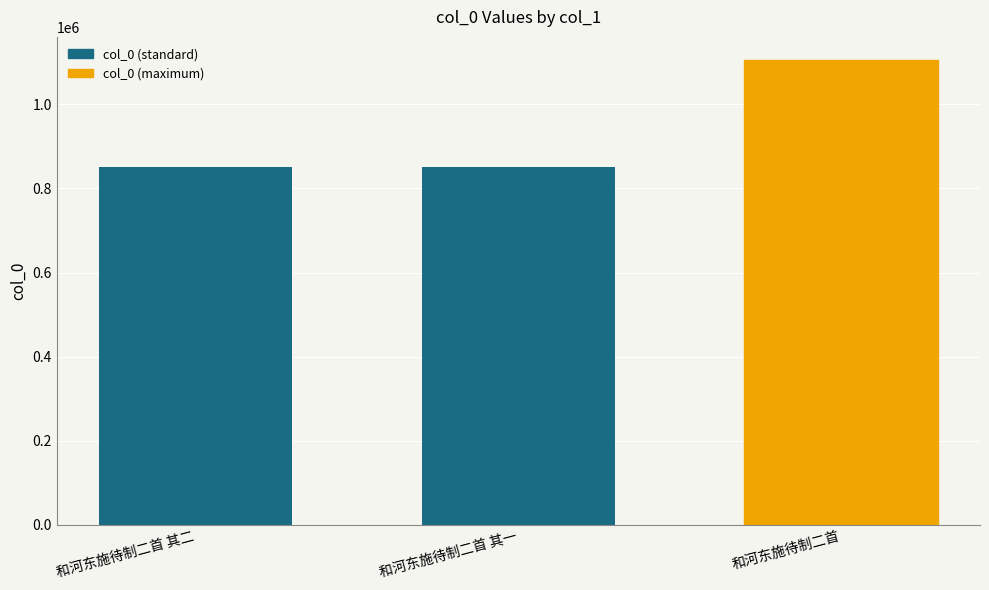

Are the bars horizontal?

No